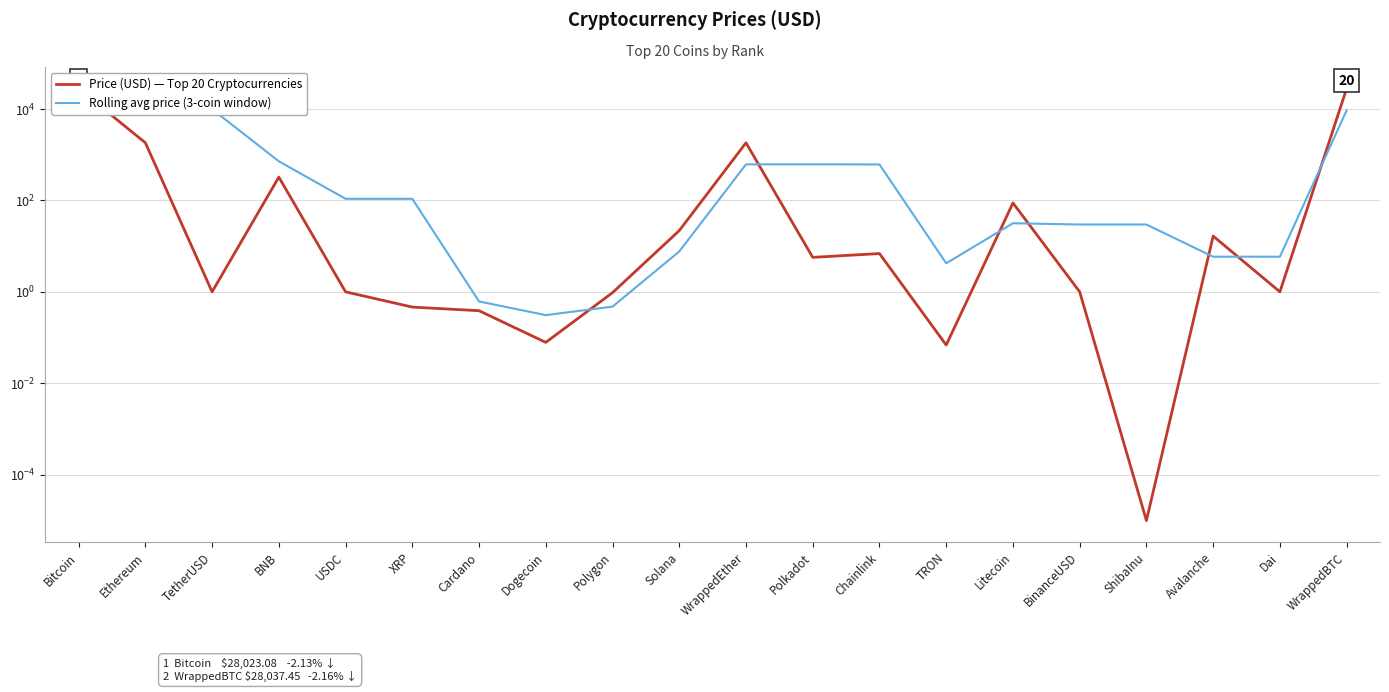

What is the label of the 9th point from the left?

Polygon